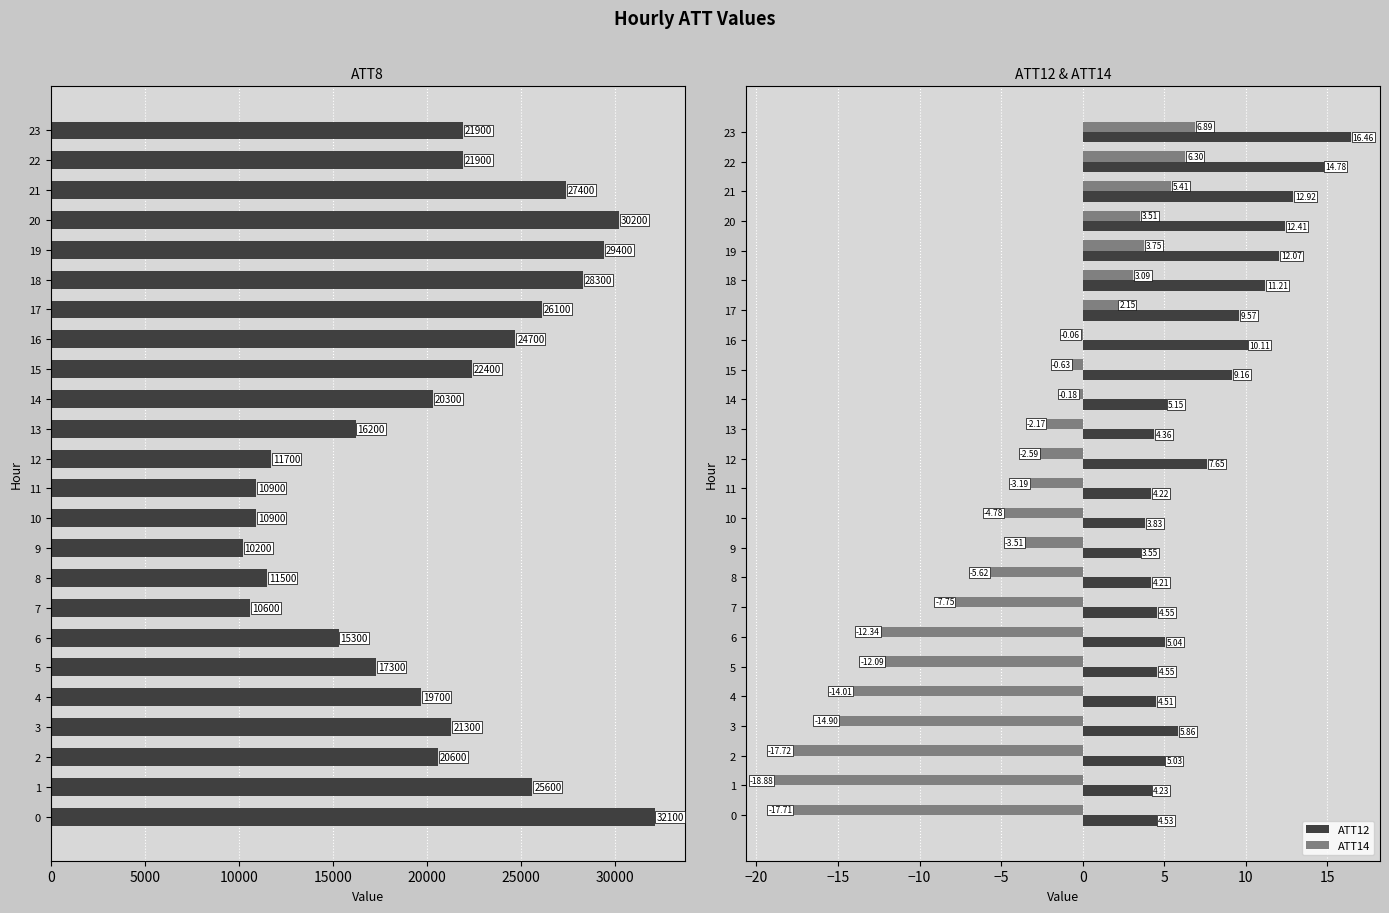

Reading left to right, extract all data points from this chart.

ATT8: 32100.0	25600.0	20600.0	21300.0	19700.0	17300.0	15300.0	10600.0	11500.0	10200.0	10900.0	10900.0	11700.0	16200.0	20300.0	22400.0	24700.0	26100.0	28300.0	29400.0	30200.0	27400.0	21900.0	21900.0
ATT12: 4.5	4.2	5.0	5.9	4.5	4.5	5.0	4.5	4.2	3.5	3.8	4.2	7.7	4.4	5.2	9.2	10.1	9.6	11.2	12.1	12.4	12.9	14.8	16.5
ATT14: -17.7	-18.9	-17.7	-14.9	-14.0	-12.1	-12.3	-7.8	-5.6	-3.5	-4.8	-3.2	-2.6	-2.2	-0.2	-0.6	-0.1	2.1	3.1	3.8	3.5	5.4	6.3	6.9